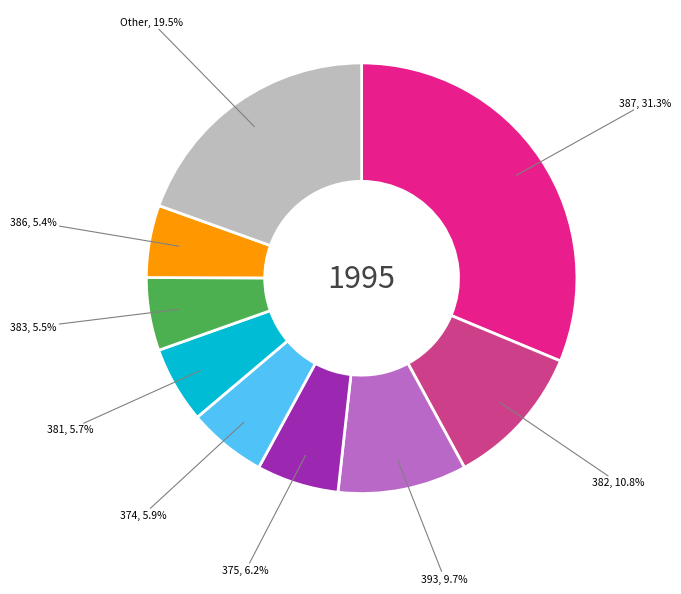

True or false: 375 accounts for 6% of the total.

True